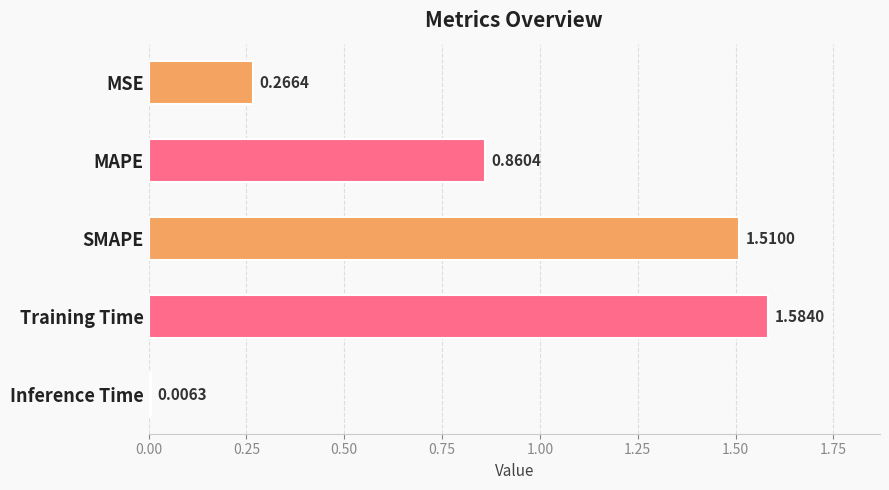

At which category does the chart reach its minimum across all series?

Inference Time